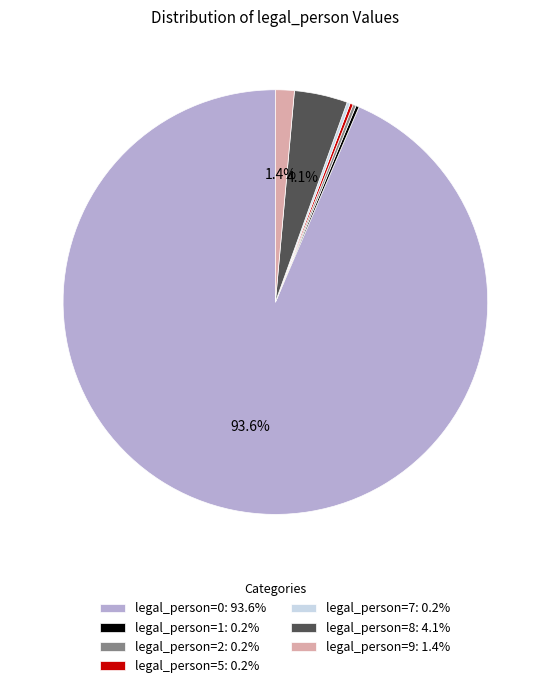

To the nearest percent, what is the difference between the largest and smallest slice percentages?

93%